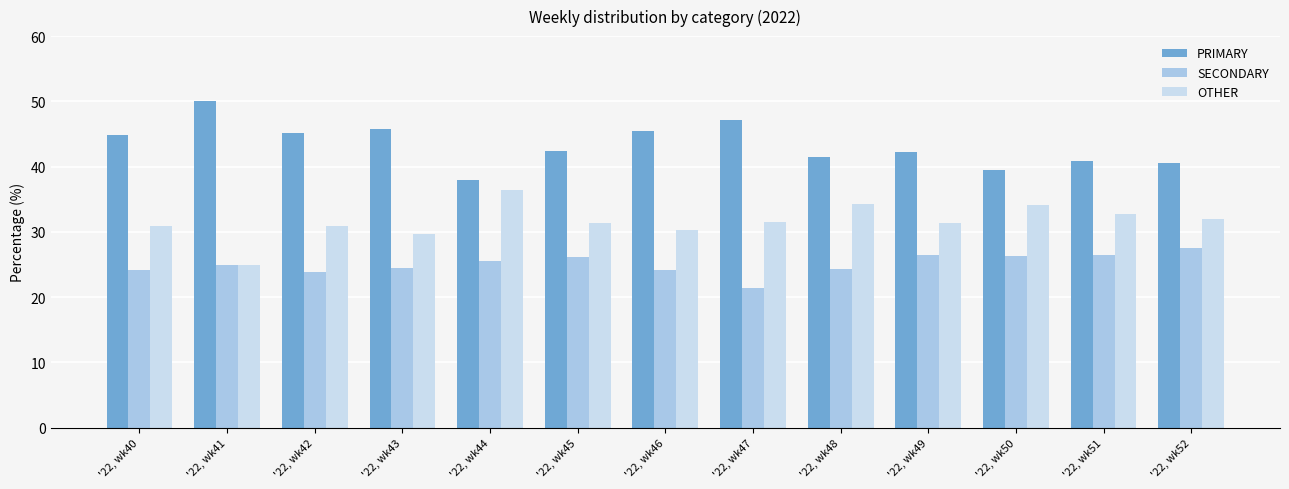

What is the difference between the maximum and minimum values in the OTHER series?

11.4